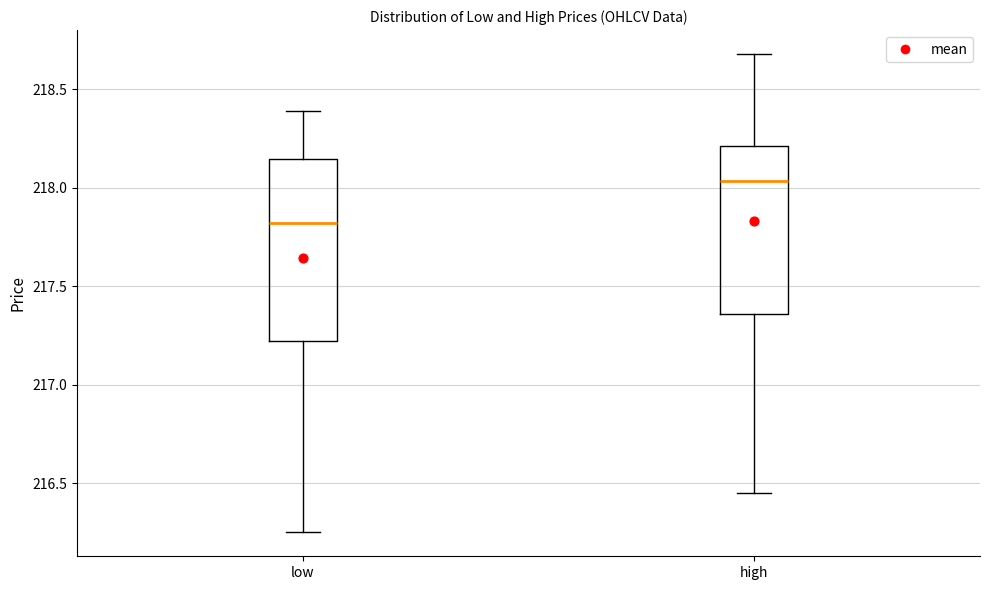

Reading left to right, read every box against the y-axis: the position of its median line, the range the box covers, and the ends of its whiskers. The values are not printed on the chart, so give them approximately, as read against the axis.

low: median 217.80, box 217.20 to 218.15, whiskers 216.25 to 218.40
high: median 218.05, box 217.35 to 218.20, whiskers 216.45 to 218.70